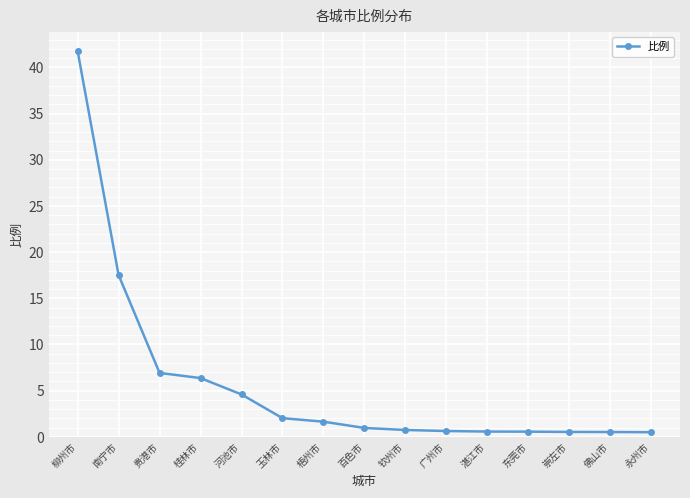

What is the maximum value shown in the chart?

41.8